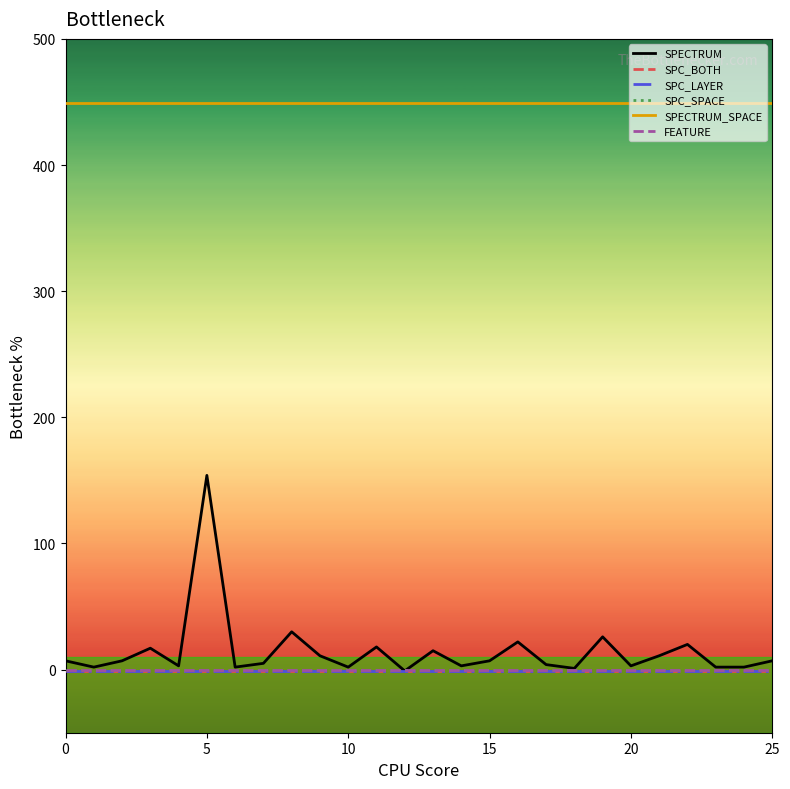

Is this an area chart (filled region under the line)?

No